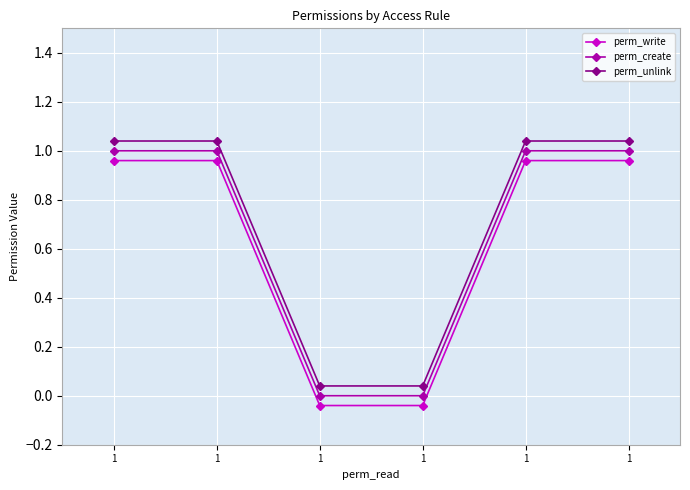

At which label does perm_create reach its minimum?

1